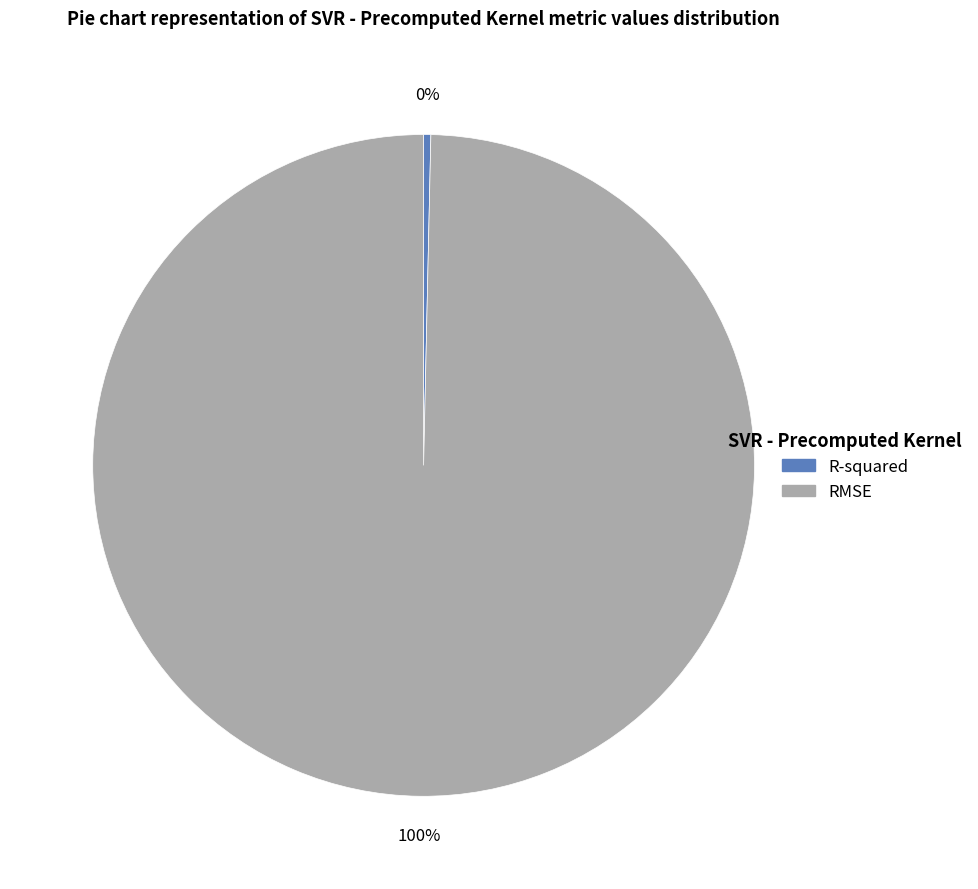

Rank the categories by value from highest to lowest.

RMSE, R-squared